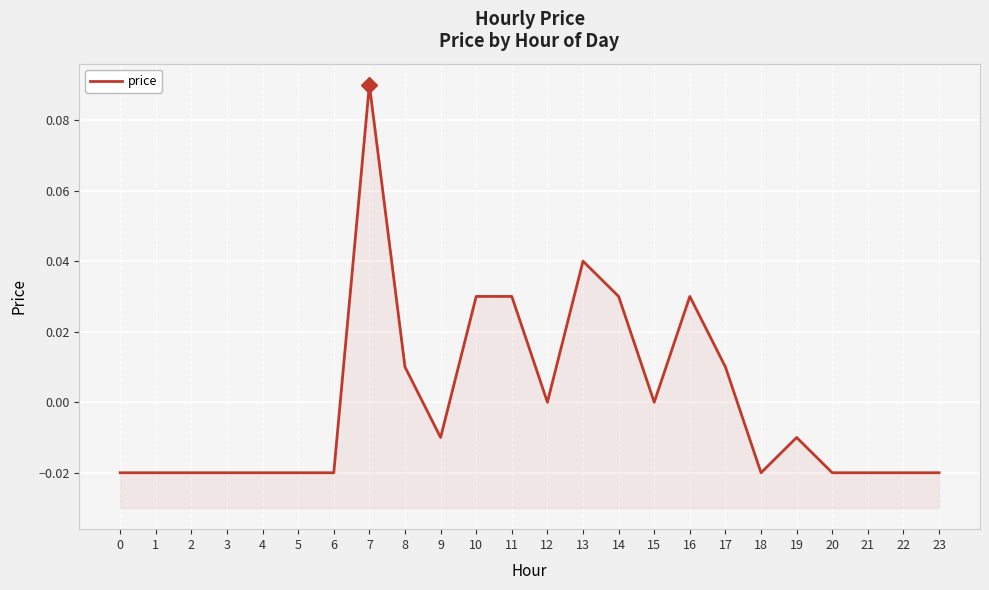

True or false: the data shows 0.0 at 11.

True